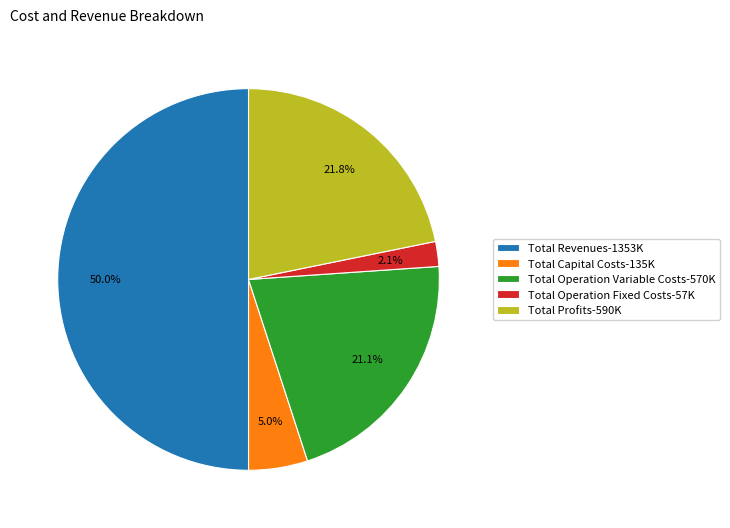

Which has a higher value, Total Profits or Total Operation Variable Costs?

Total Profits